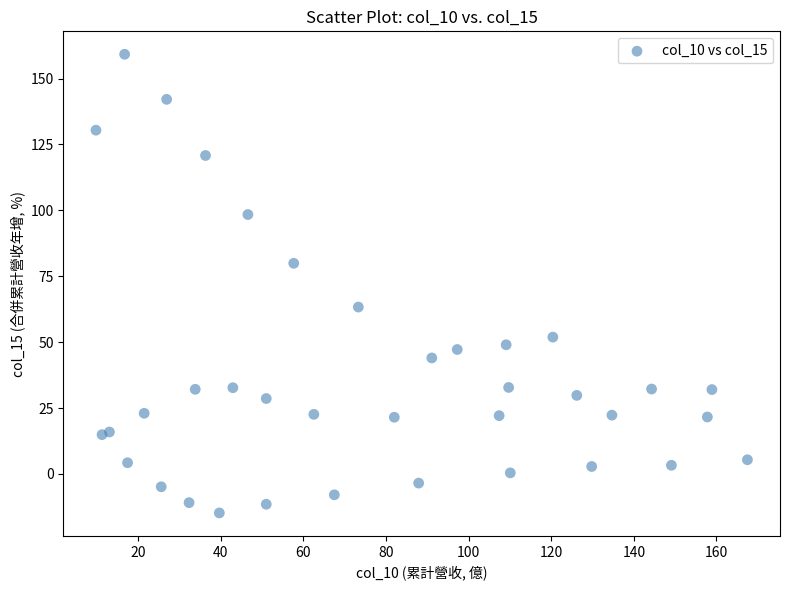

What is the range of Y values (max minus min)?

174.0